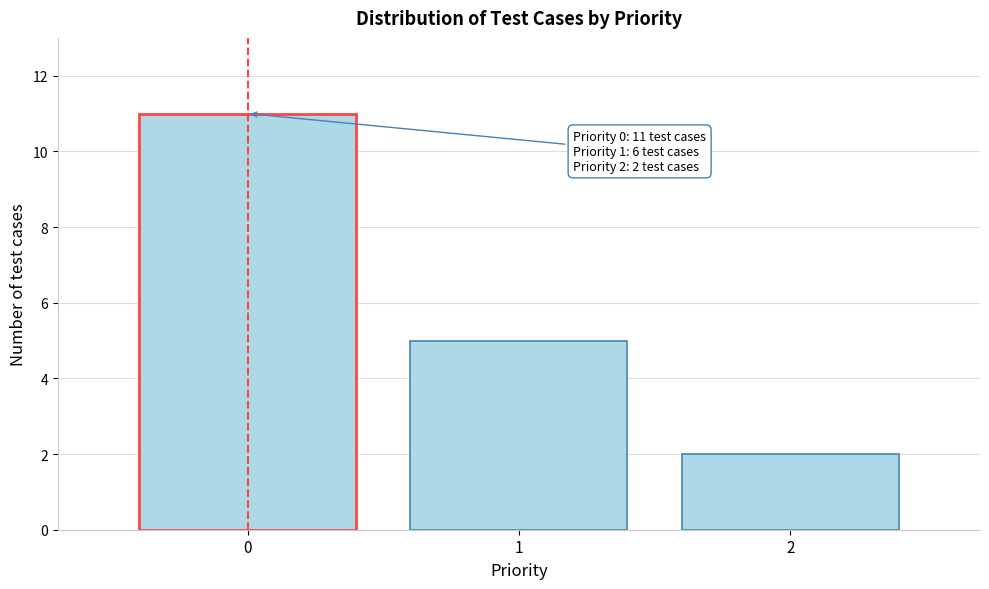

Which range on the x-axis has the tallest bar?

-0.5 to 0.5